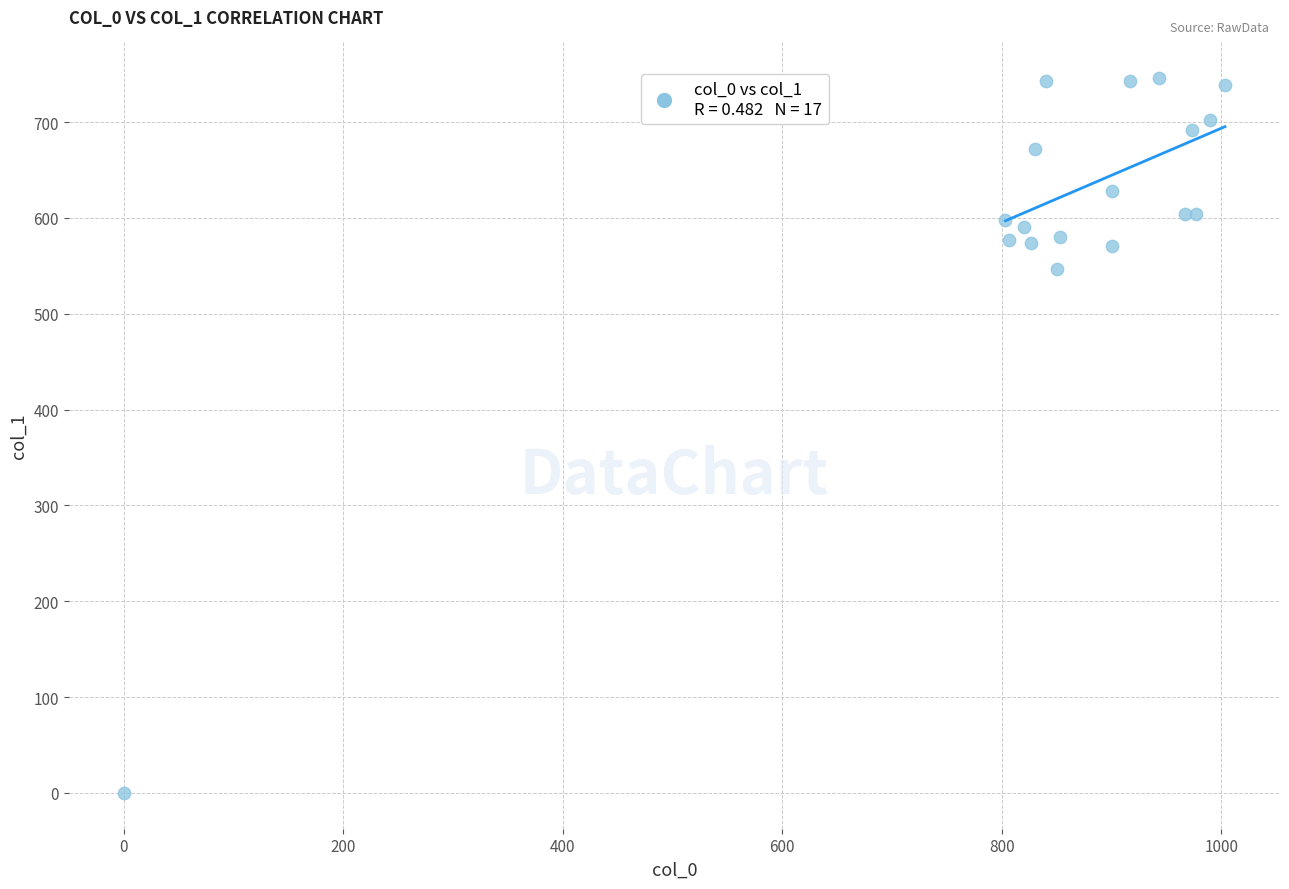

What Y value in the scatter plot is closest to 372?

546.8